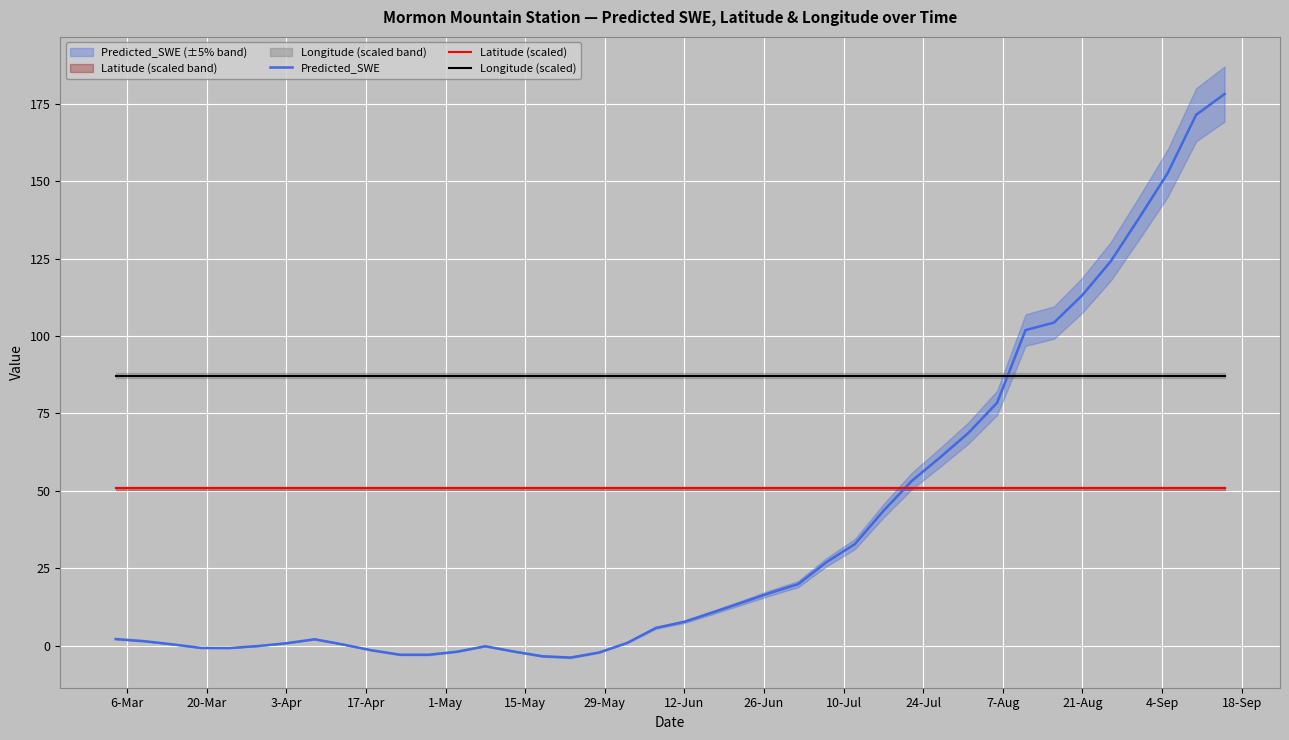

What are all the series names shown in the legend?

Predicted_SWE, Latitude (scaled), Longitude (scaled)